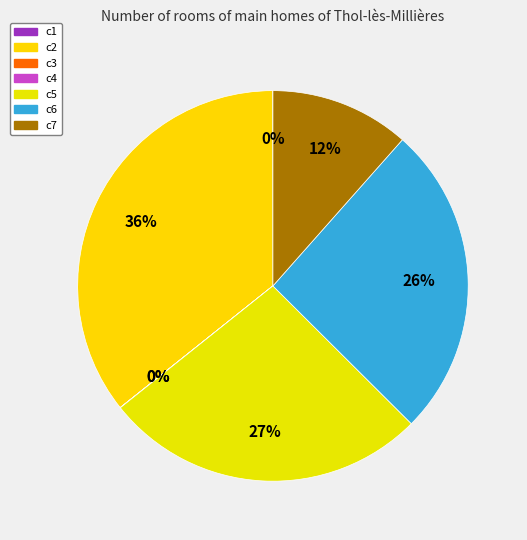

How many segments does this pie chart have?

7